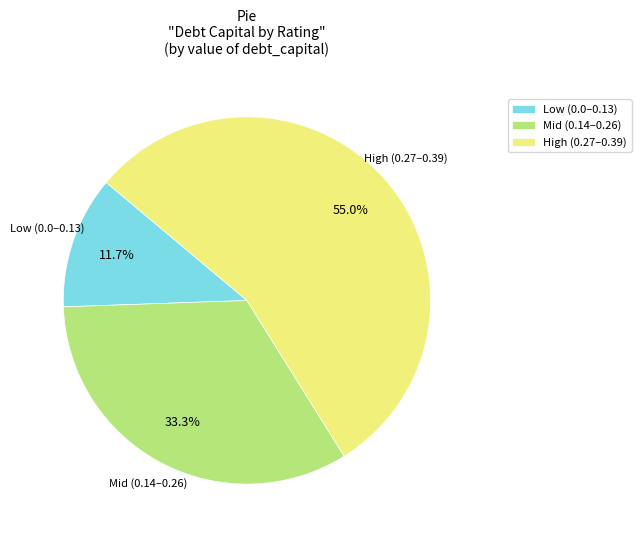

Rank the categories by value from lowest to highest.

Low (0.0–0.13), Mid (0.14–0.26), High (0.27–0.39)